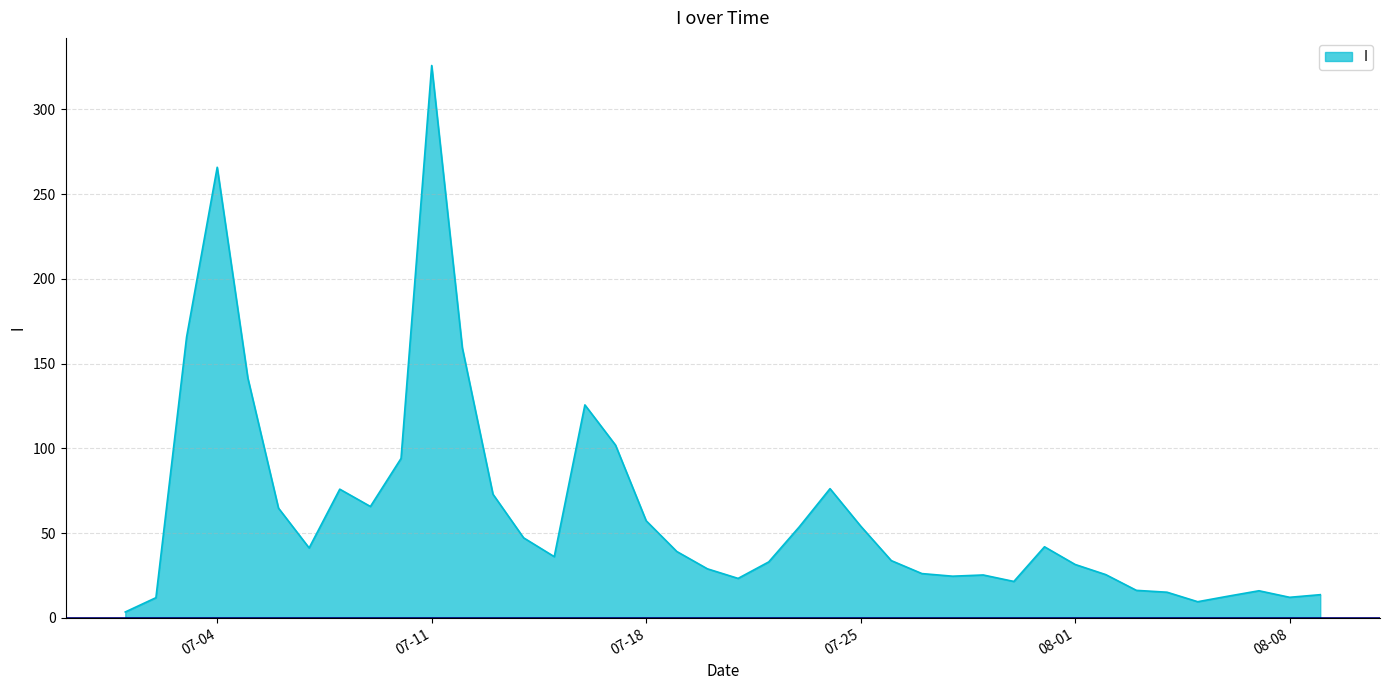

What is the greatest value displayed?

325.9